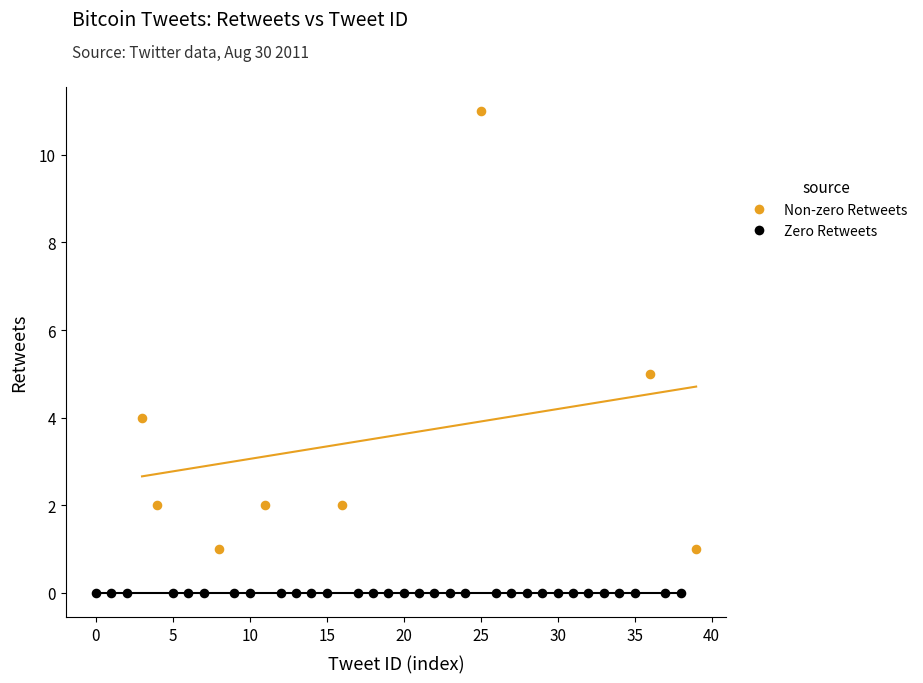

What are all the series names shown in the legend?

Non-zero Retweets, Zero Retweets